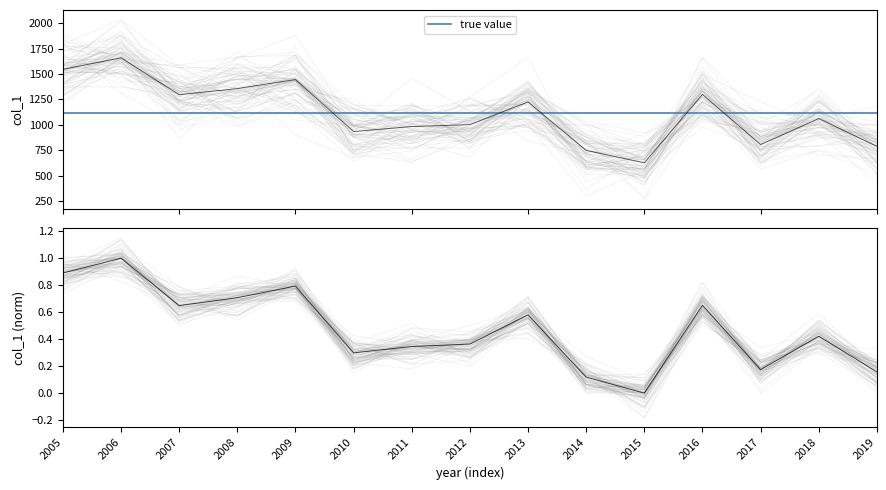

Is it true that the value at 2008 is 1356.8?

True